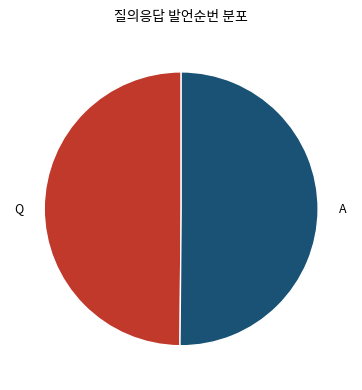

The A slice represents 50% of the pie. True or false?

True